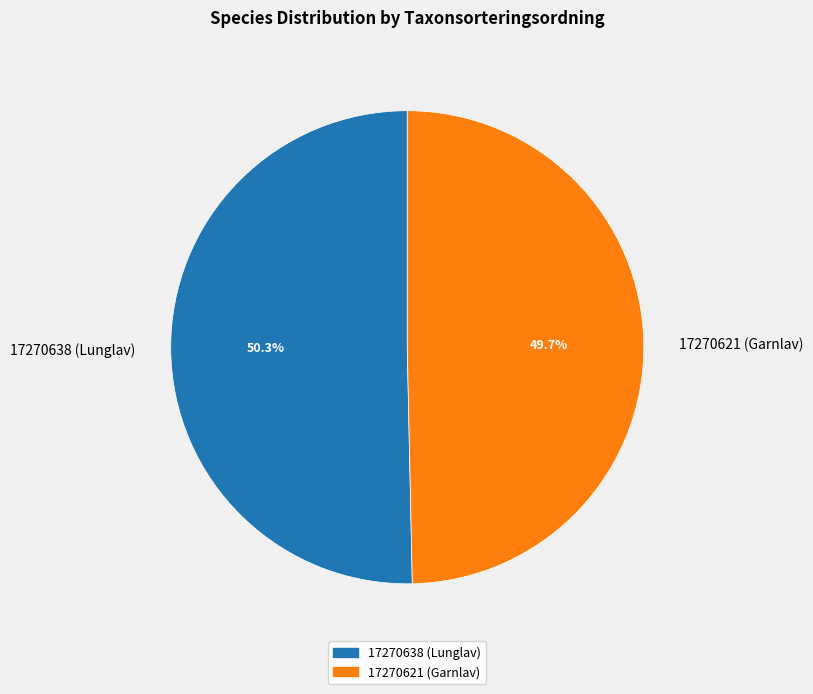

Rank the categories by value from highest to lowest.

17270638 (Lunglav), 17270621 (Garnlav)